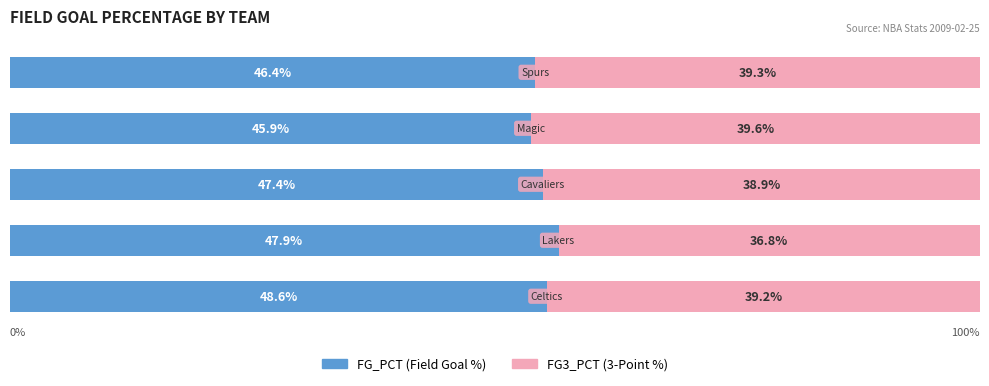

Reading right to left, extract all data points from this chart.

FG_PCT: 0.5	0.5	0.5	0.6	0.6
FG3_PCT: 0.5	0.5	0.5	0.4	0.4